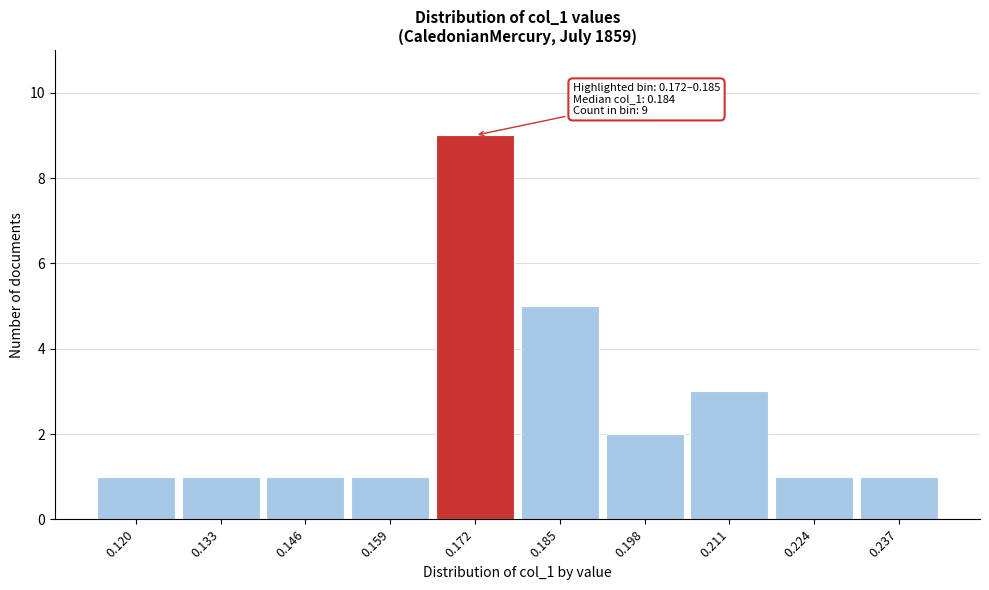

Reading right to left, transcribe all the data shown in this chart.

0.237=1	0.224=1	0.211=3	0.198=2	0.185=5	0.172=9	0.159=1	0.146=1	0.133=1	0.120=1